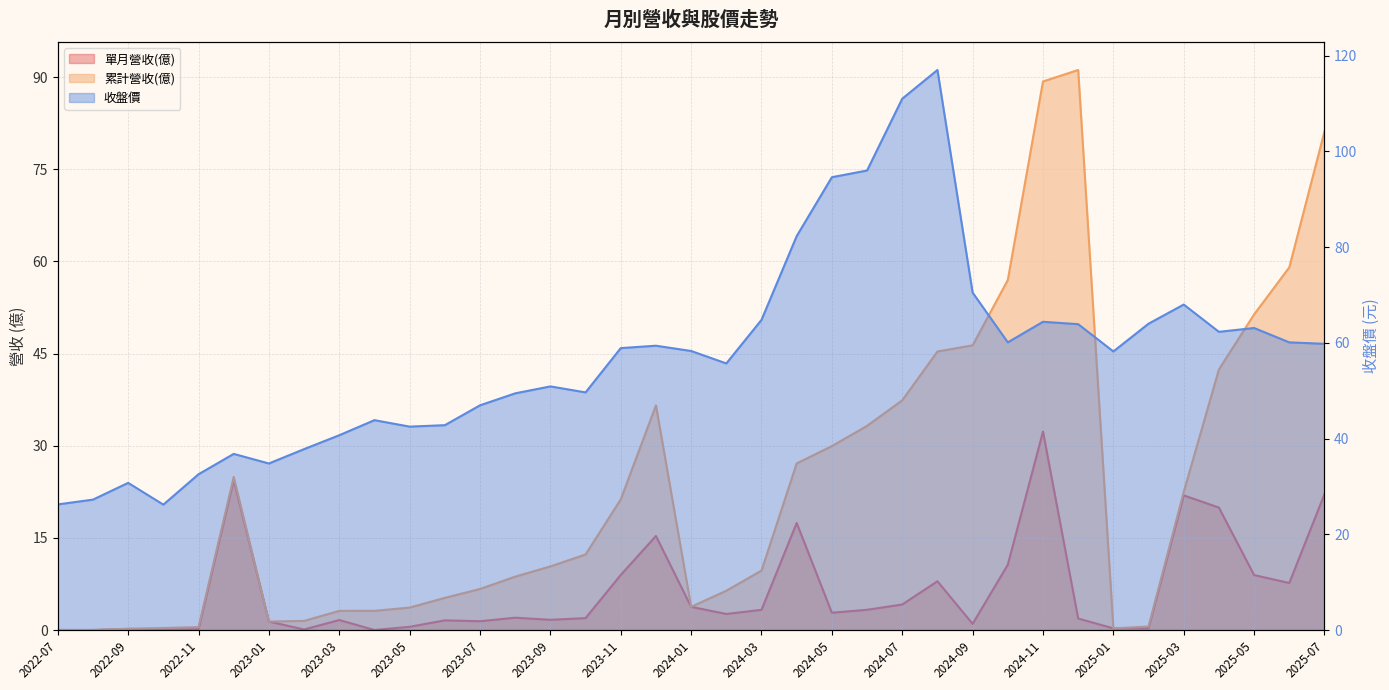

True or false: 單月營收(億) has more than 0 points higher than both neighbors.

True